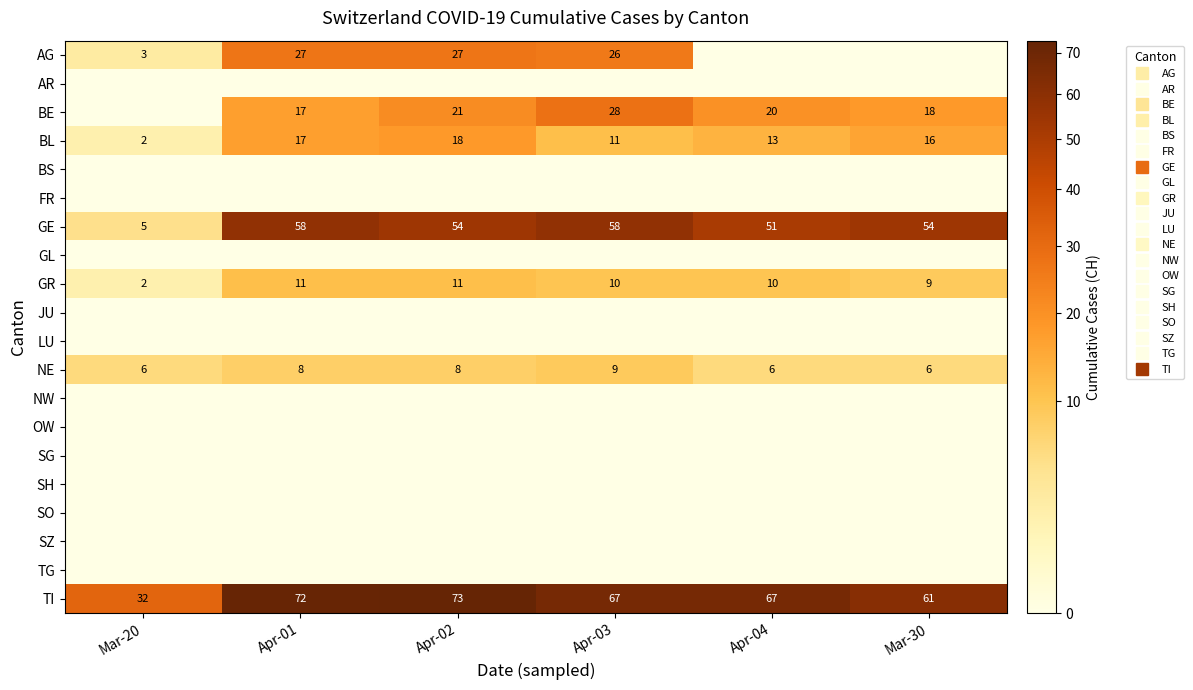

How many NE values are between 6 and 8?

5